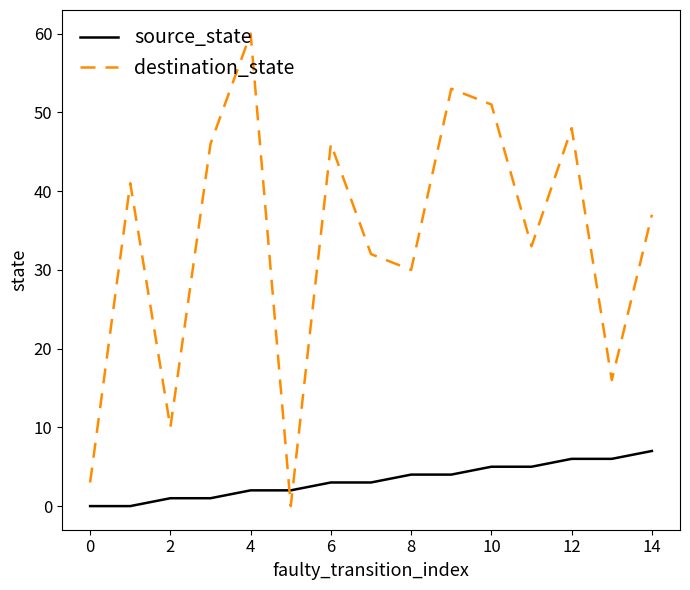

What is the highest value of the source_state series?

7